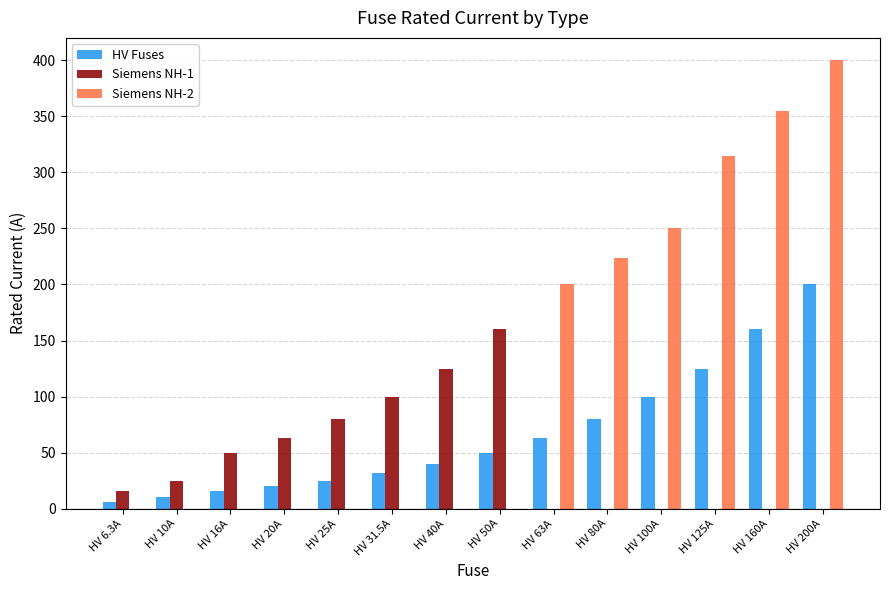

What is the sum of all Siemens NH-1 values?

619.0